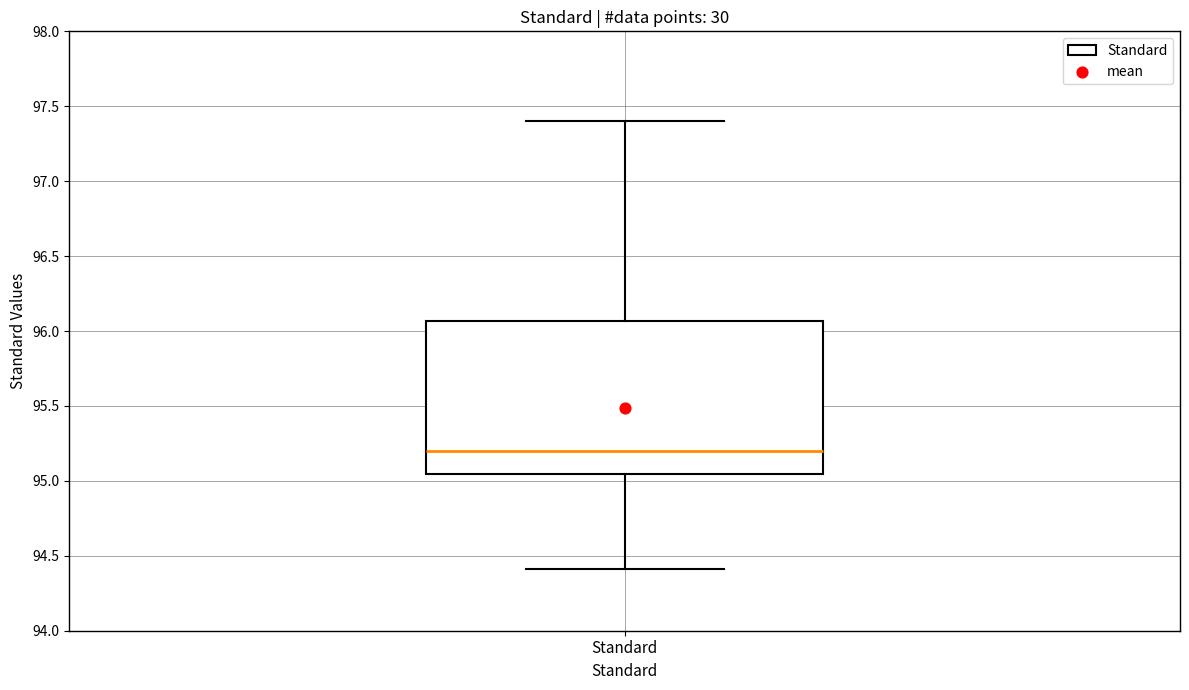

Read this box plot against the y-axis: the position of the median line, the range covered by the box, and the ends of both whiskers. The values are not printed on the chart, so give them approximately, as read against the axis.

median 95.20, box 95.05 to 96.05, whiskers 94.40 to 97.40